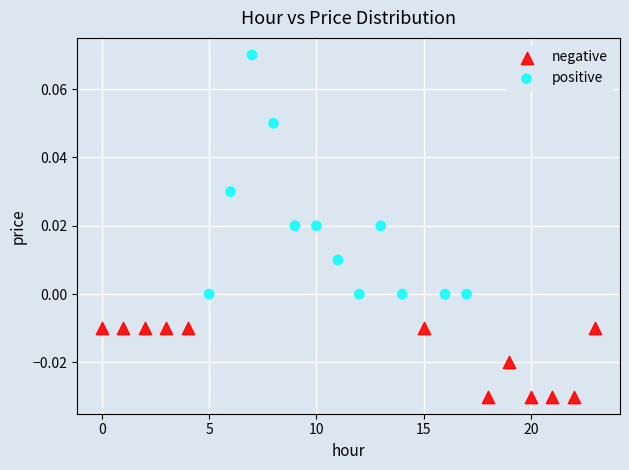

Which series contains the highest Y value?

positive